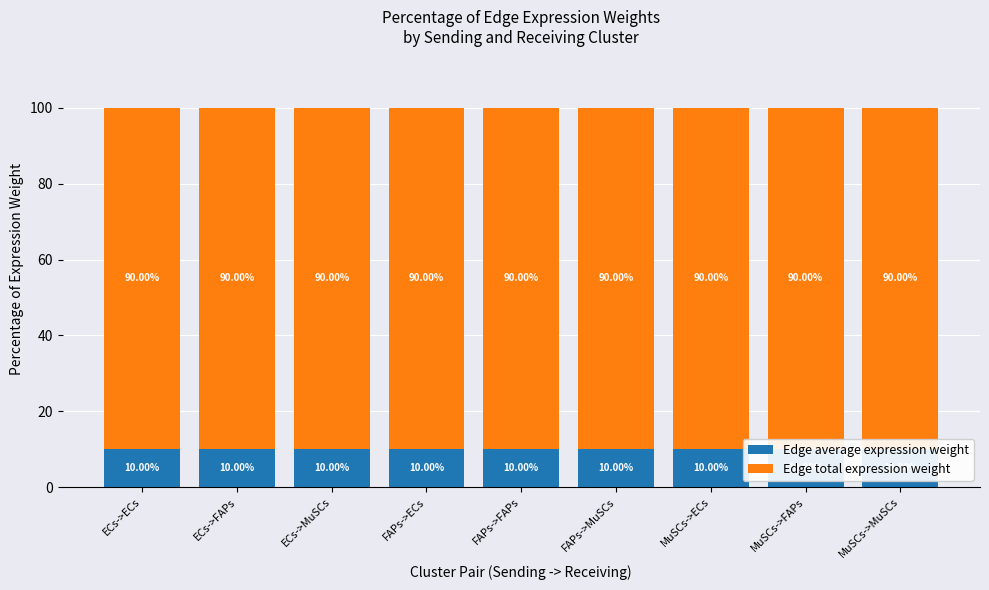

True or false: Edge total expression weight has a value of 57.6 at ECs->FAPs.

False